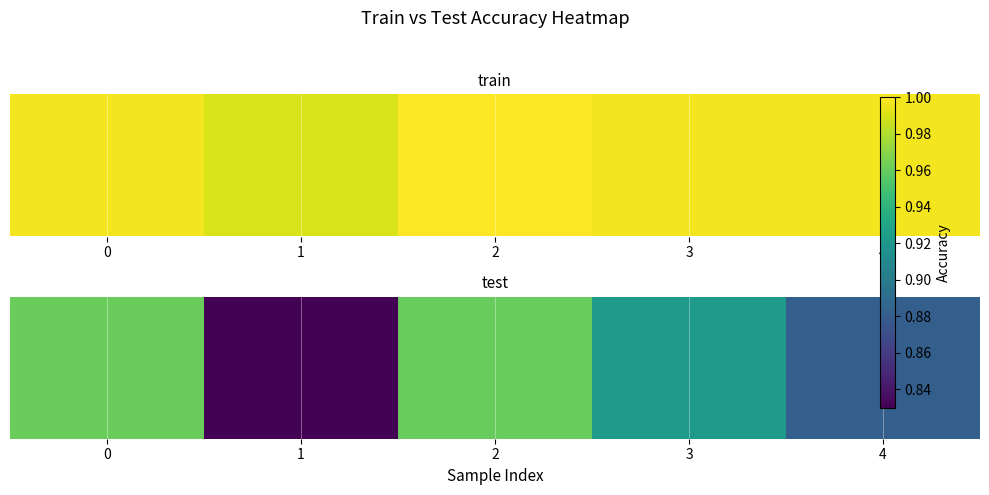

True or false: the data shows 1.0 at 2.

True